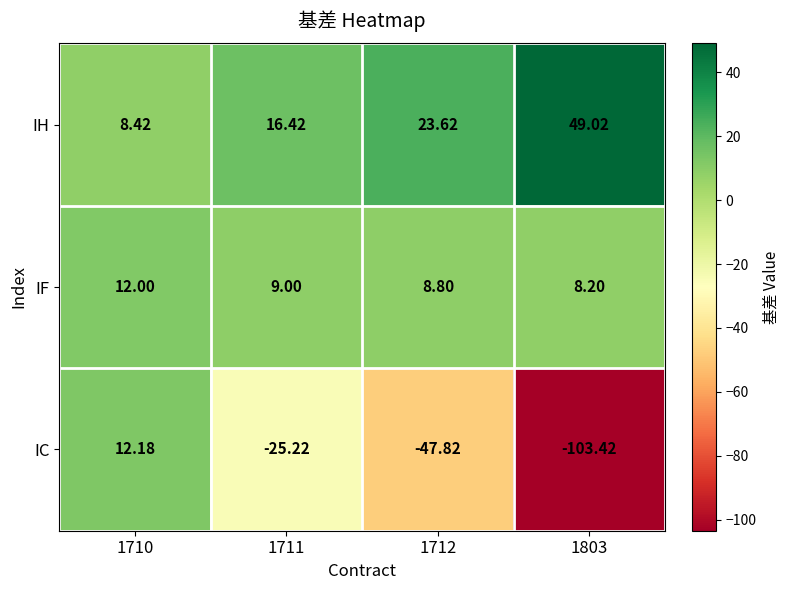

Is the value of IC at 1803 greater than the value of IF at 1711?

No